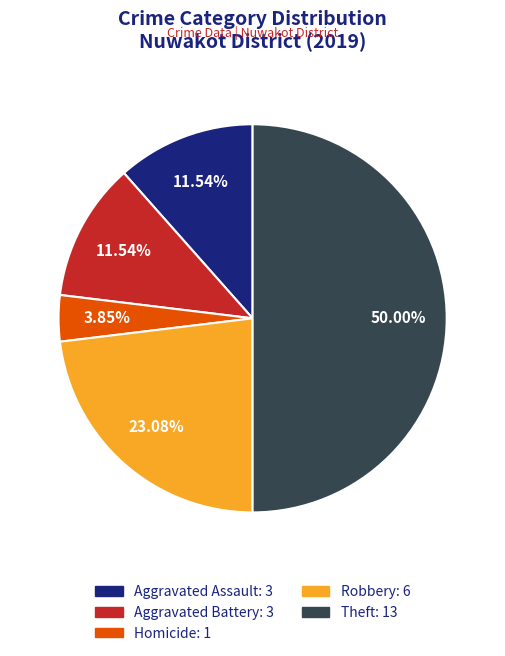

Do Homicide: 1 and Aggravated Battery: 3 together represent more than half of the pie?

No